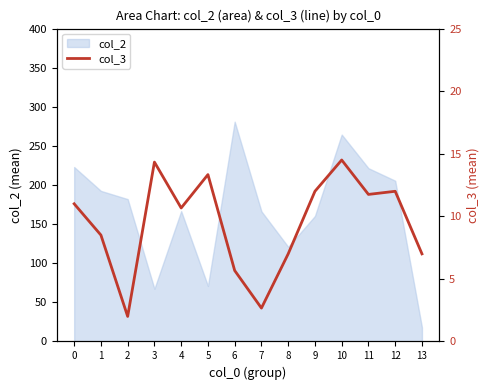

What is the greatest value displayed?

14.5